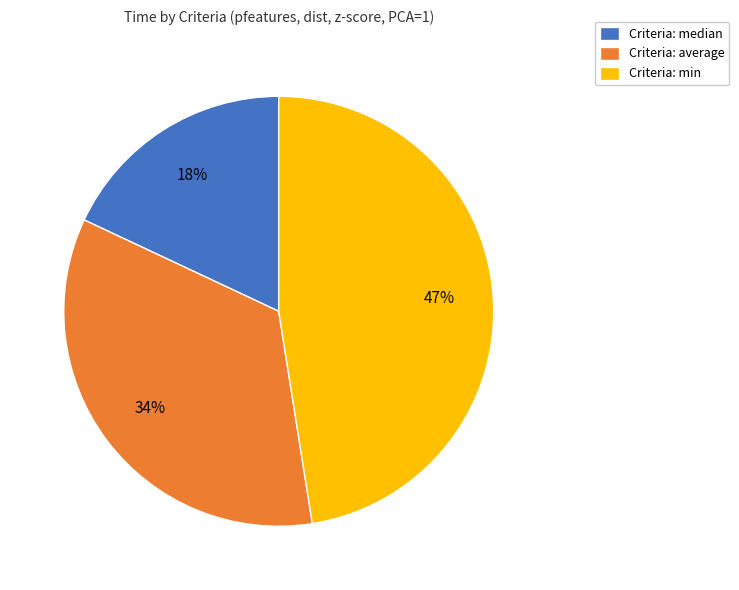

Does any single category account for the majority?

No